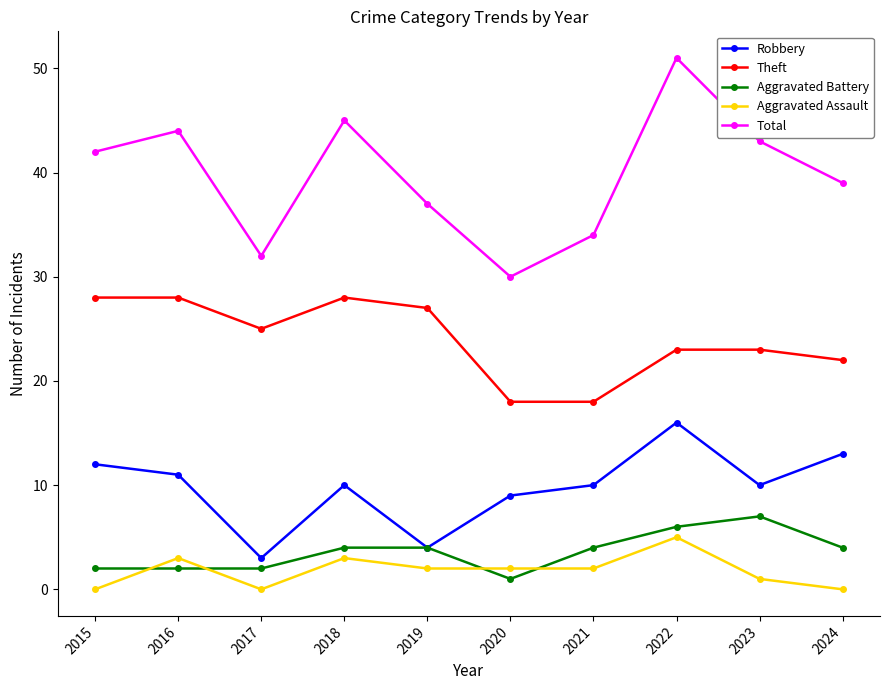

At which category does Aggravated Assault reach its first local peak?

2016